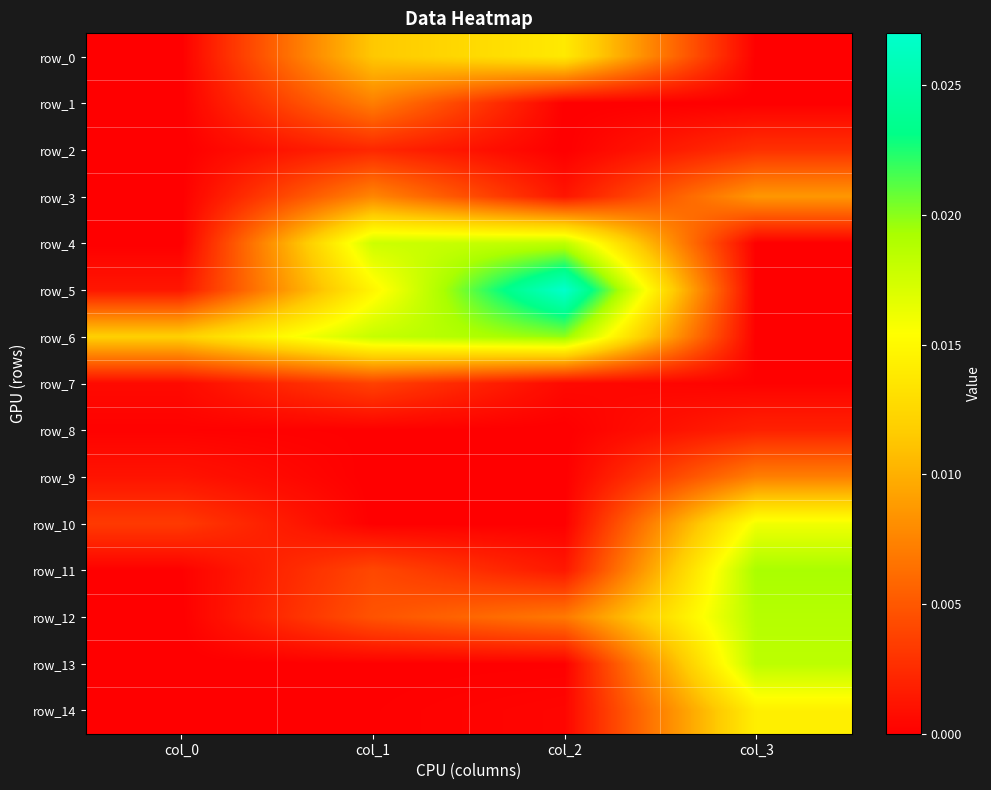

At how many categories does at least one series exceed 0?

4